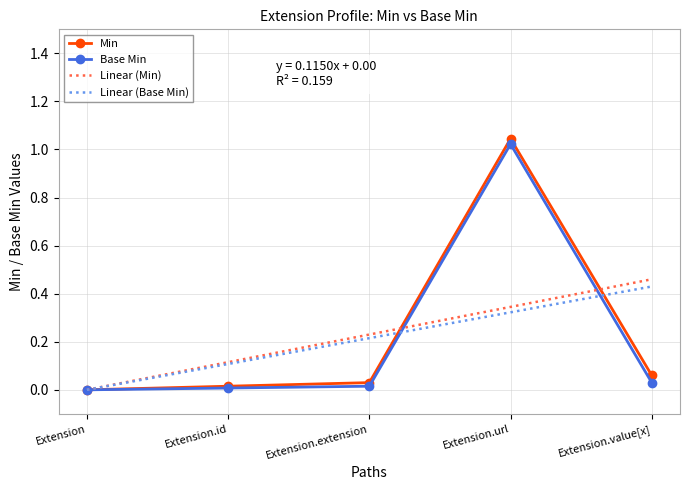

What position from the left is Extension.id?

2